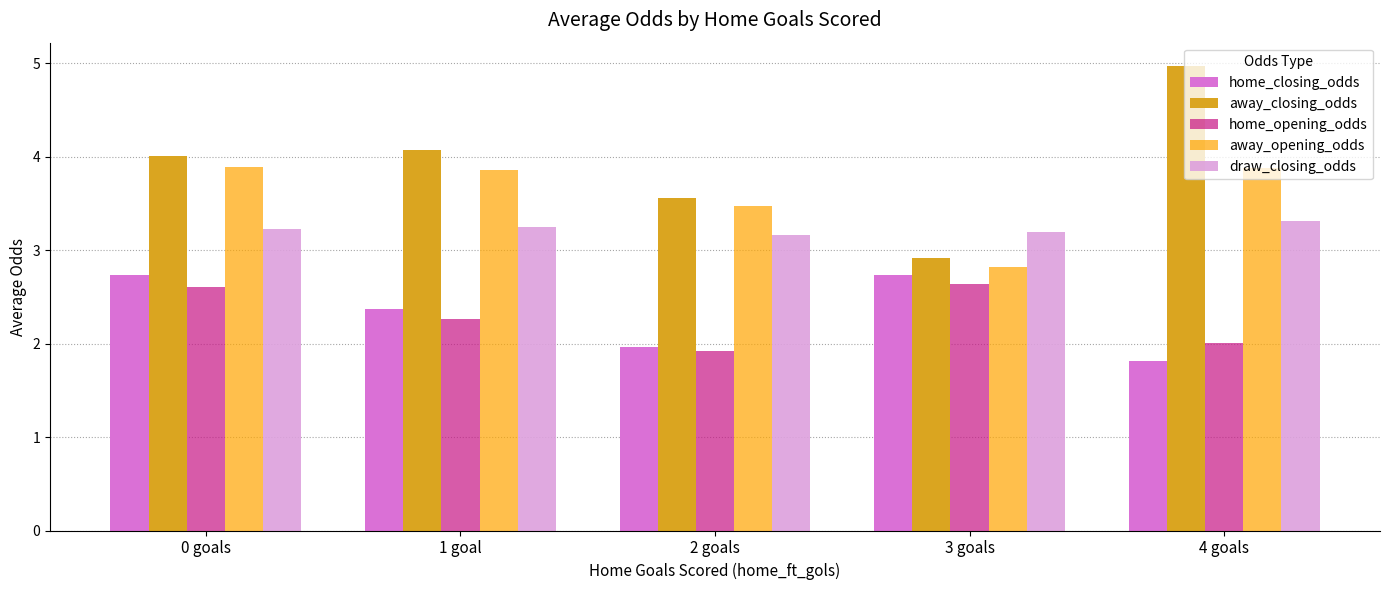

Which series has the largest total across all categories?

away_closing_odds